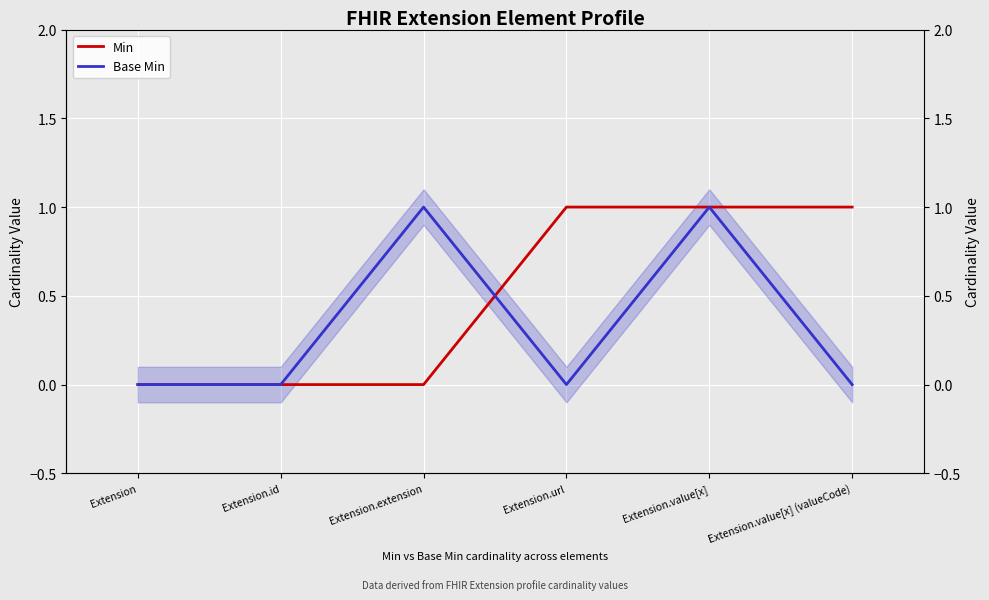

At which label does Base Min reach its peak?

Extension.extension